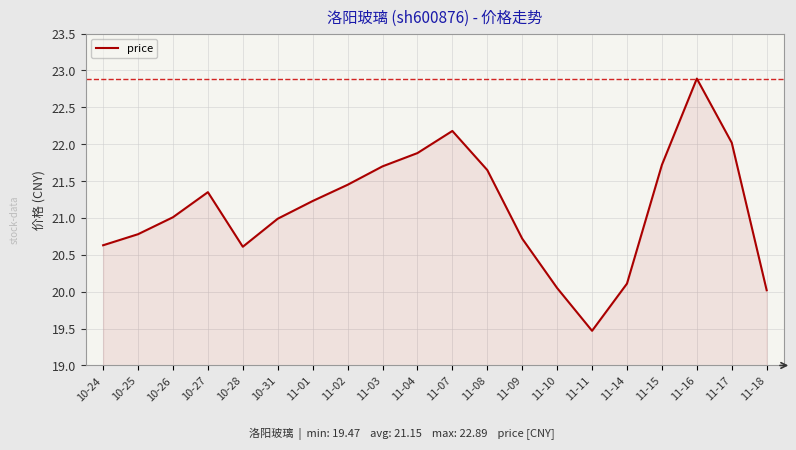

What is the greatest value displayed?

22.9